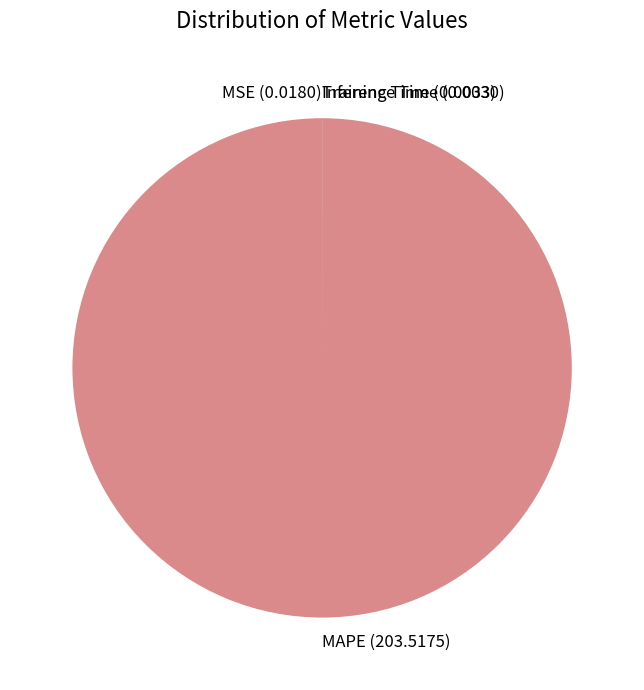

Is MAPE the majority of the pie?

Yes